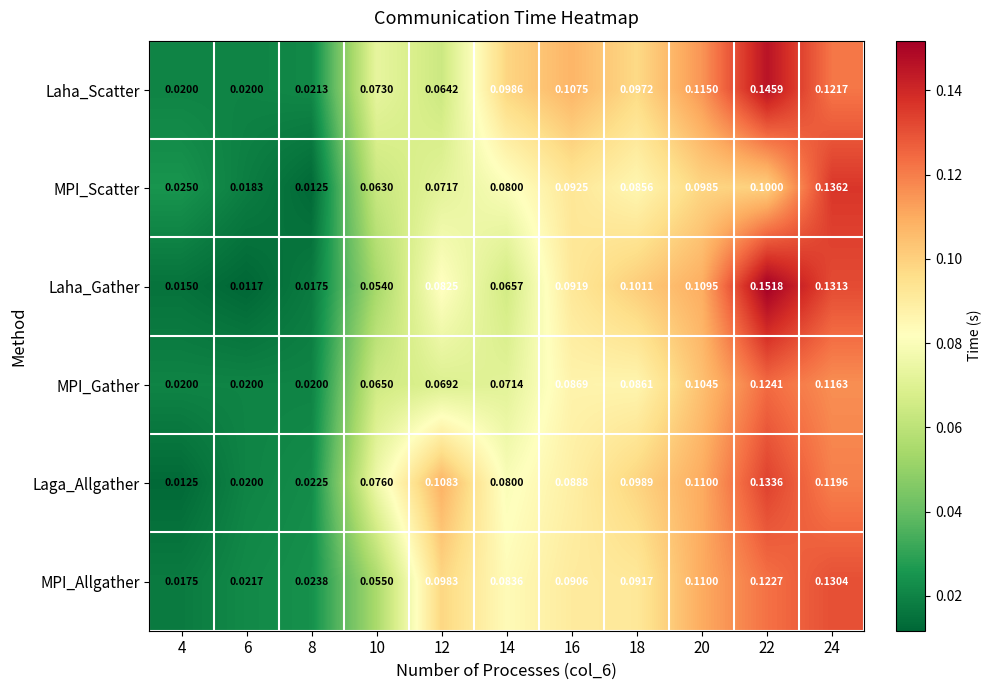

Rank the series at 22 from highest to lowest value.

Laha_Gather, Laha_Scatter, Laga_Allgather, MPI_Gather, MPI_Allgather, MPI_Scatter